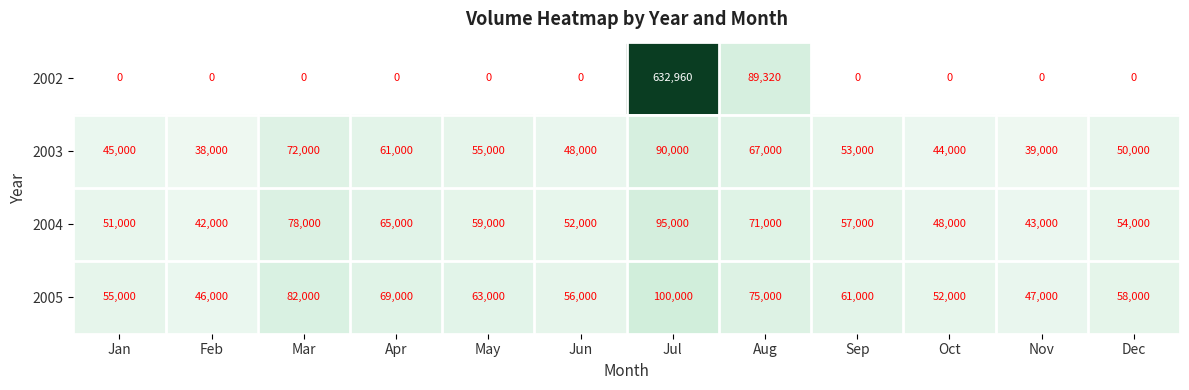

Which label corresponds to the largest value in the chart?

Jul